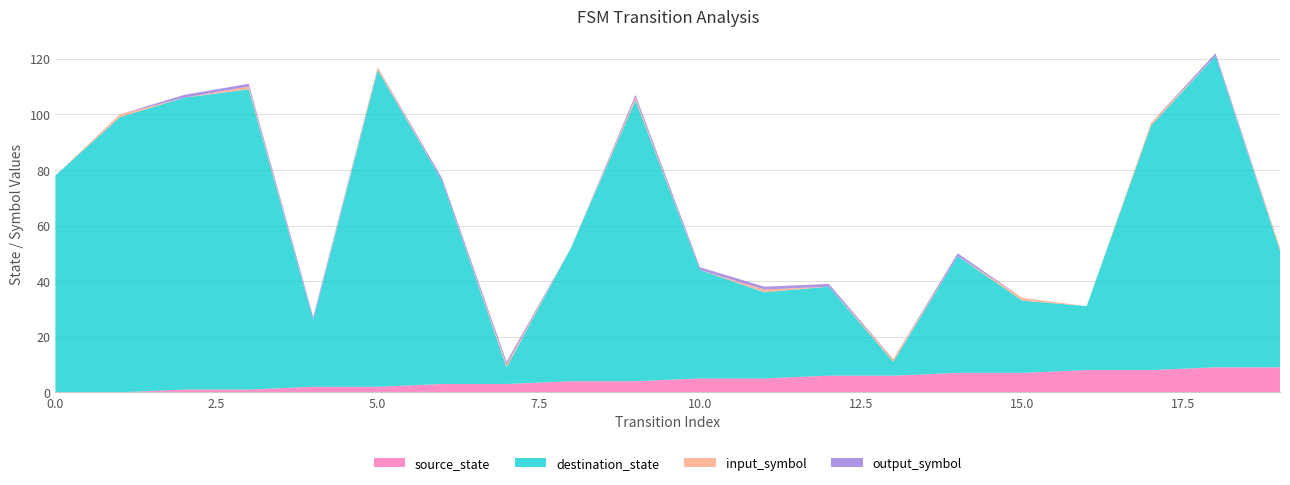

Reading right to left, what are all the values shown in this chart?

source_state: 19=9	18=9	17=8	16=8	15=7	14=7	13=6	12=6	11=5	10=5	9=4	8=4	7=3	6=3	5=2	4=2	3=1	2=1	1=0	0=0
destination_state: 19=42	18=112	17=88	16=23	15=26	14=42	13=5	12=32	11=31	10=39	9=101	8=48	7=6	6=73	5=114	4=24	3=108	2=105	1=99	0=78
input_symbol: 19=1	18=0	17=1	16=0	15=1	14=0	13=1	12=0	11=1	10=0	9=1	8=0	7=1	6=0	5=1	4=0	3=1	2=0	1=1	0=0
output_symbol: 19=0	18=1	17=0	16=0	15=0	14=1	13=0	12=1	11=1	10=1	9=1	8=0	7=1	6=1	5=0	4=1	3=1	2=1	1=0	0=0